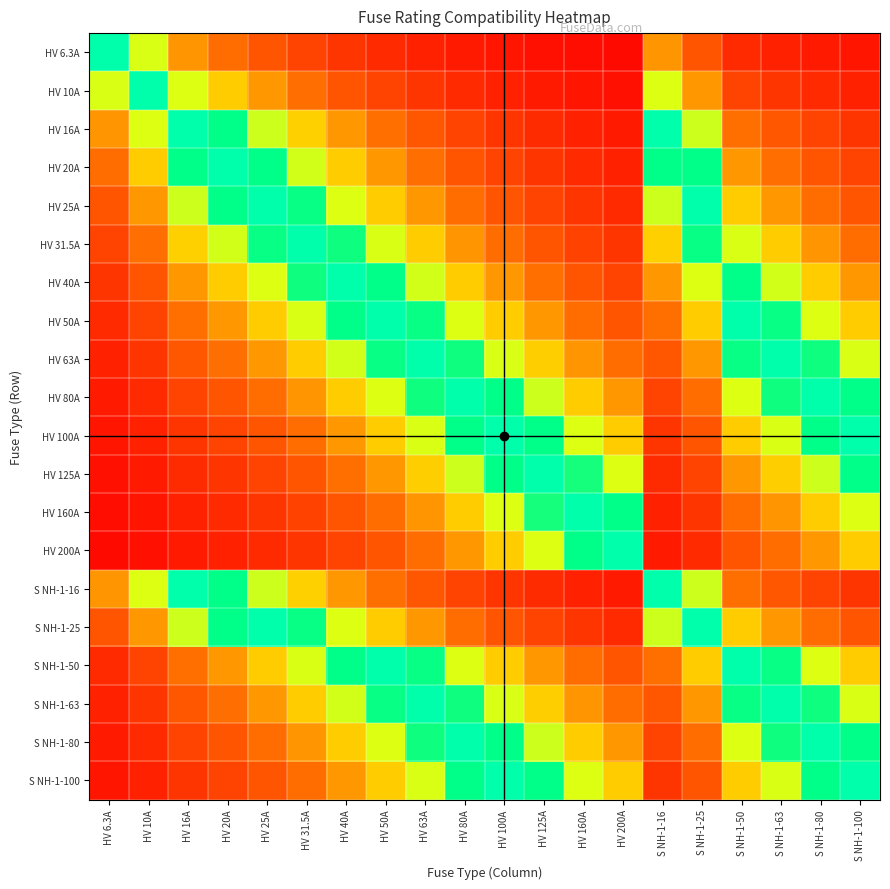

Which category has the highest value across all series?

HV 6.3A